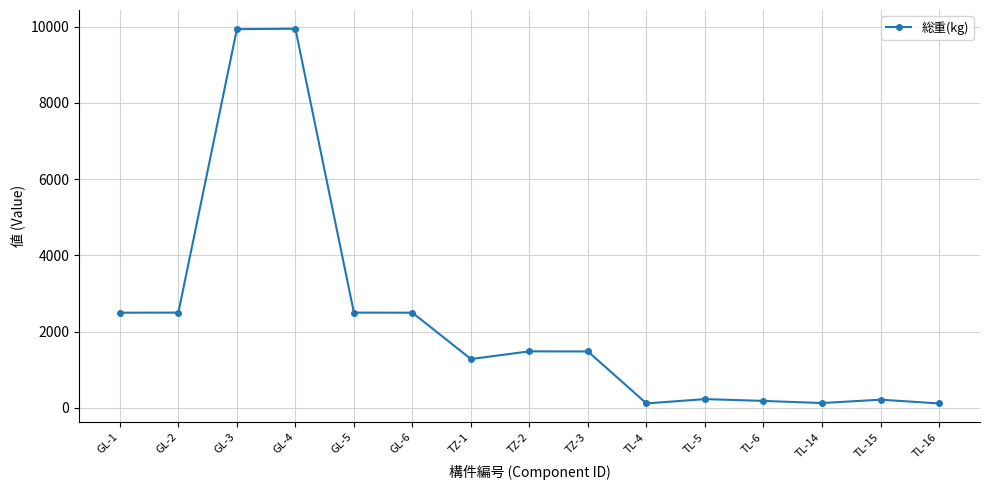

The value at GL-6 is 980.3. True or false?

False